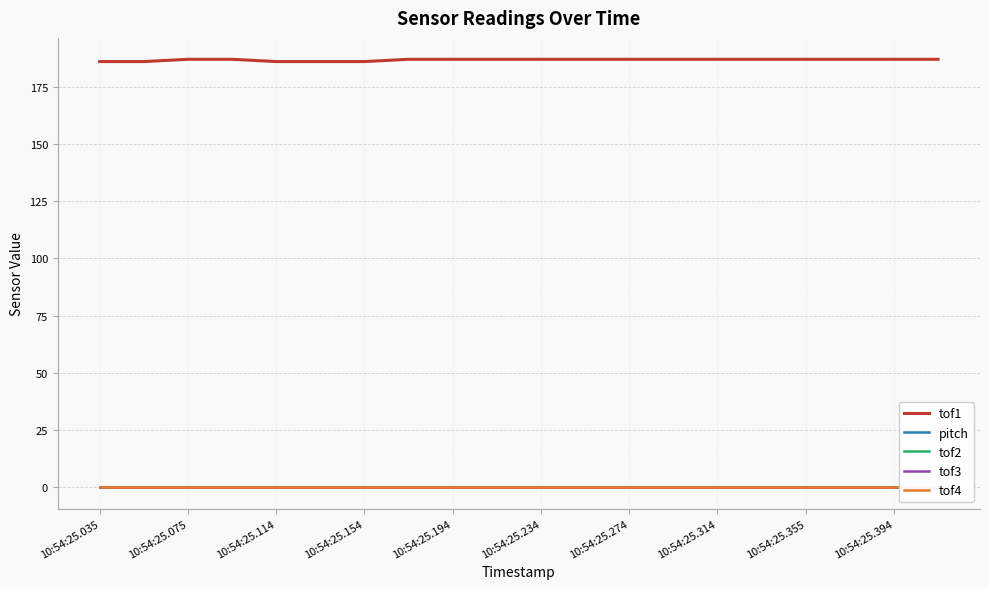

Which series has the widest spread of values?

tof1